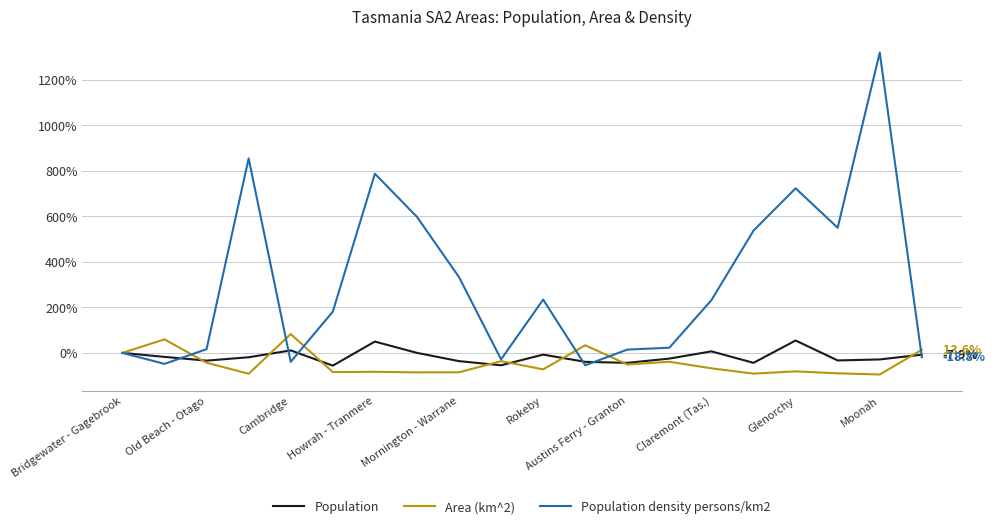

Which series has the largest total across all categories?

Population density persons/km2